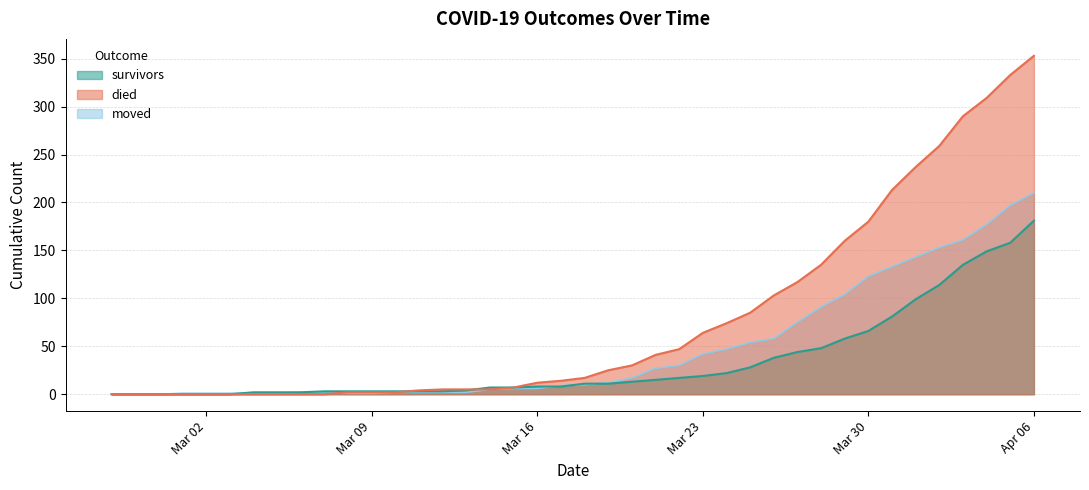

Is the value of died at 2020-03-17 greater than the value of moved at 2020-03-24?

No